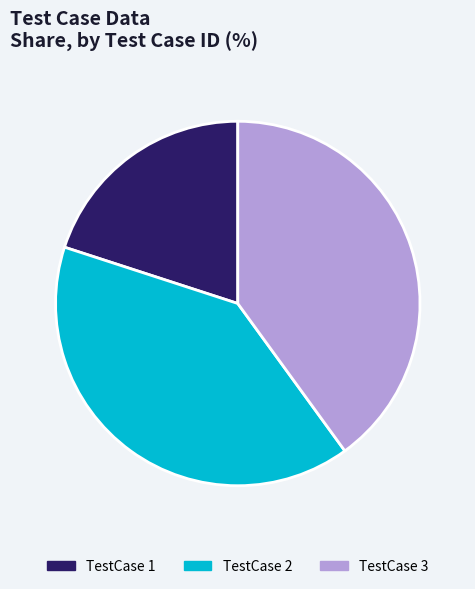

Is there any slice that represents more than half of the pie?

No